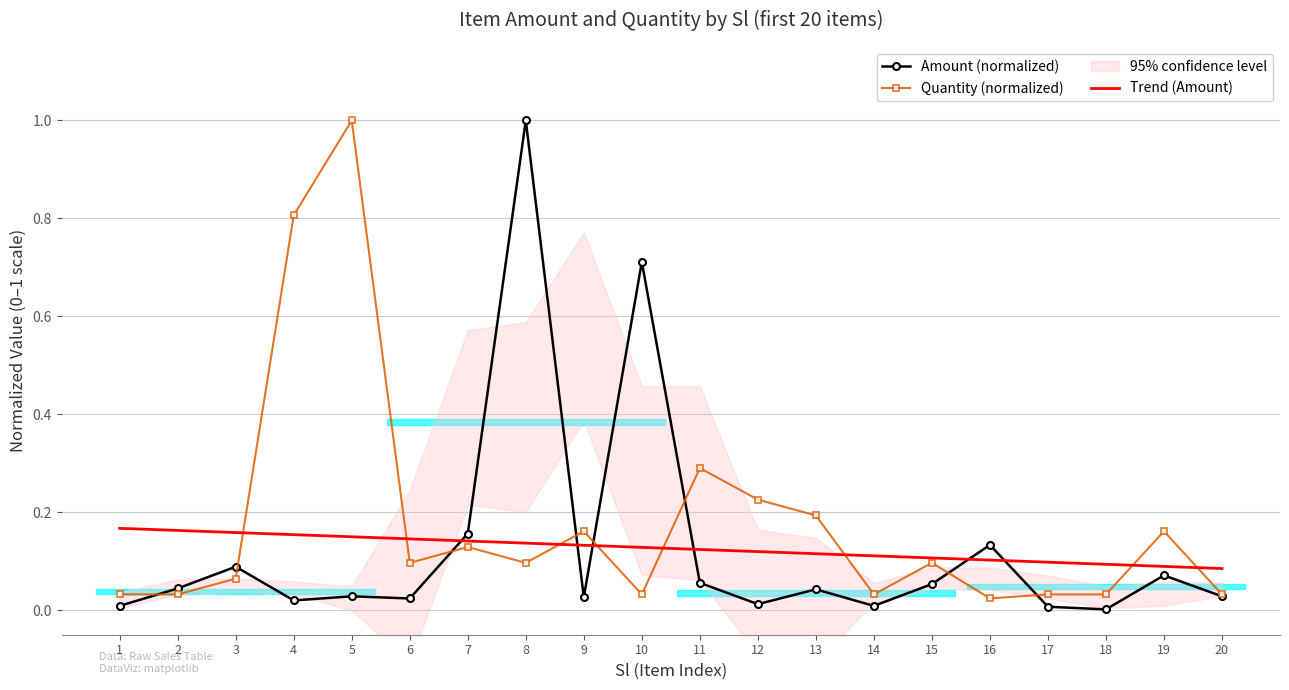

Which series ends up on top after the final intersection of Quantity (normalized) and Trend (Amount)?

Trend (Amount)